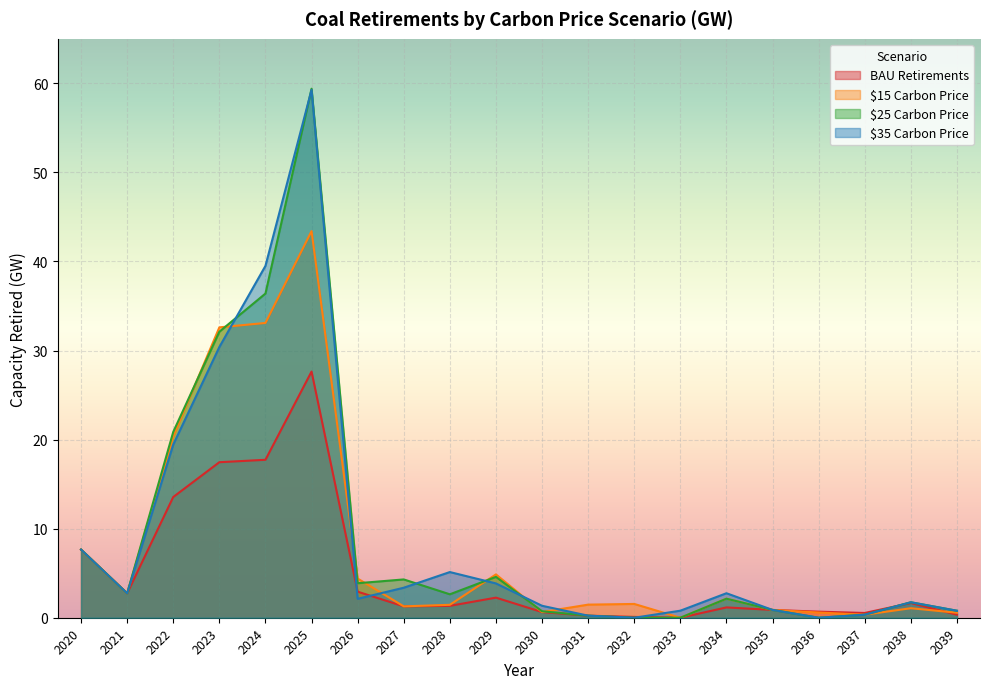

Which series has the largest range (max minus min)?

$25 Carbon Price